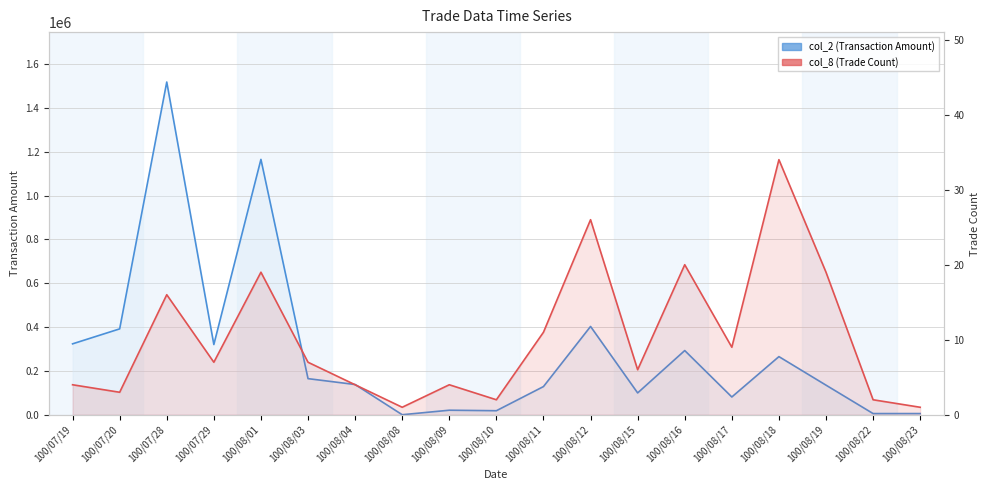

How many values in the col_2 (Transaction Amount) series exceed 138120?

9